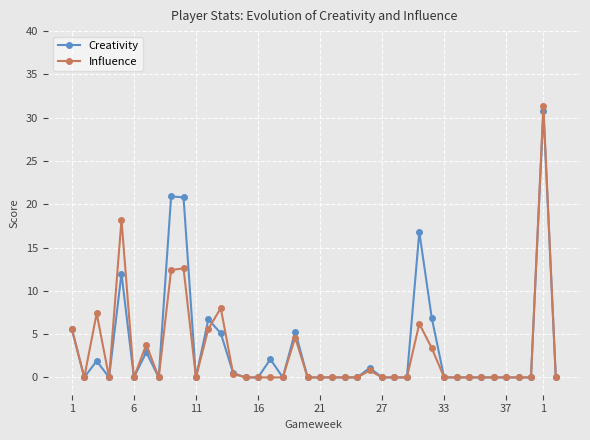

True or false: Creativity has more than 1 points higher than both neighbors.

True